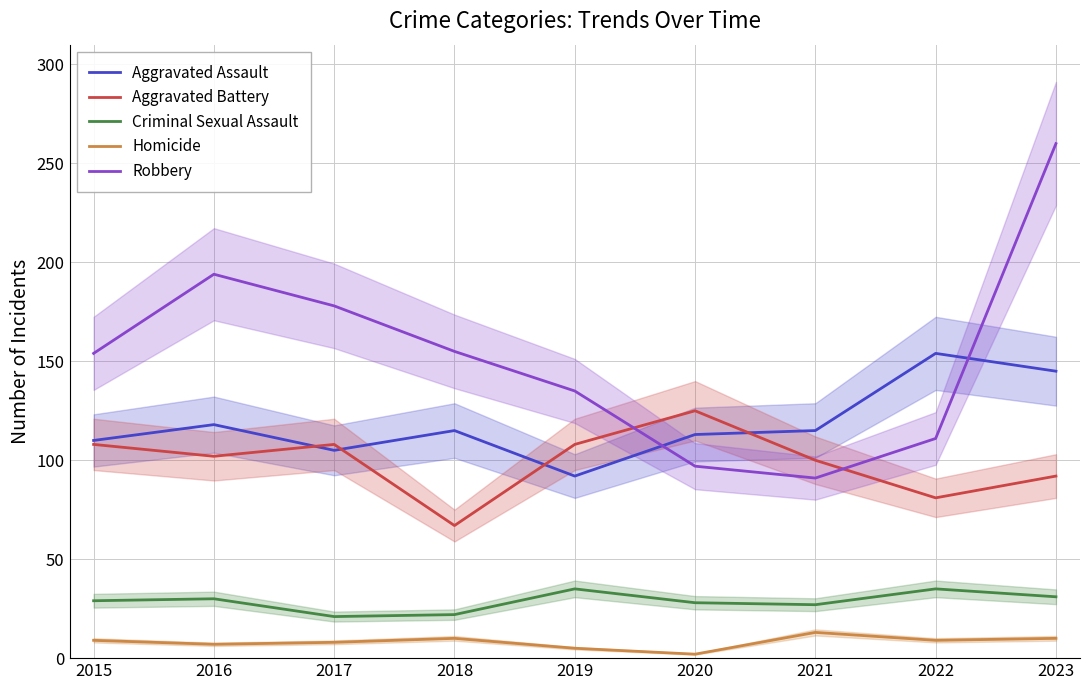

How many interior local valleys does the Homicide series have?

3